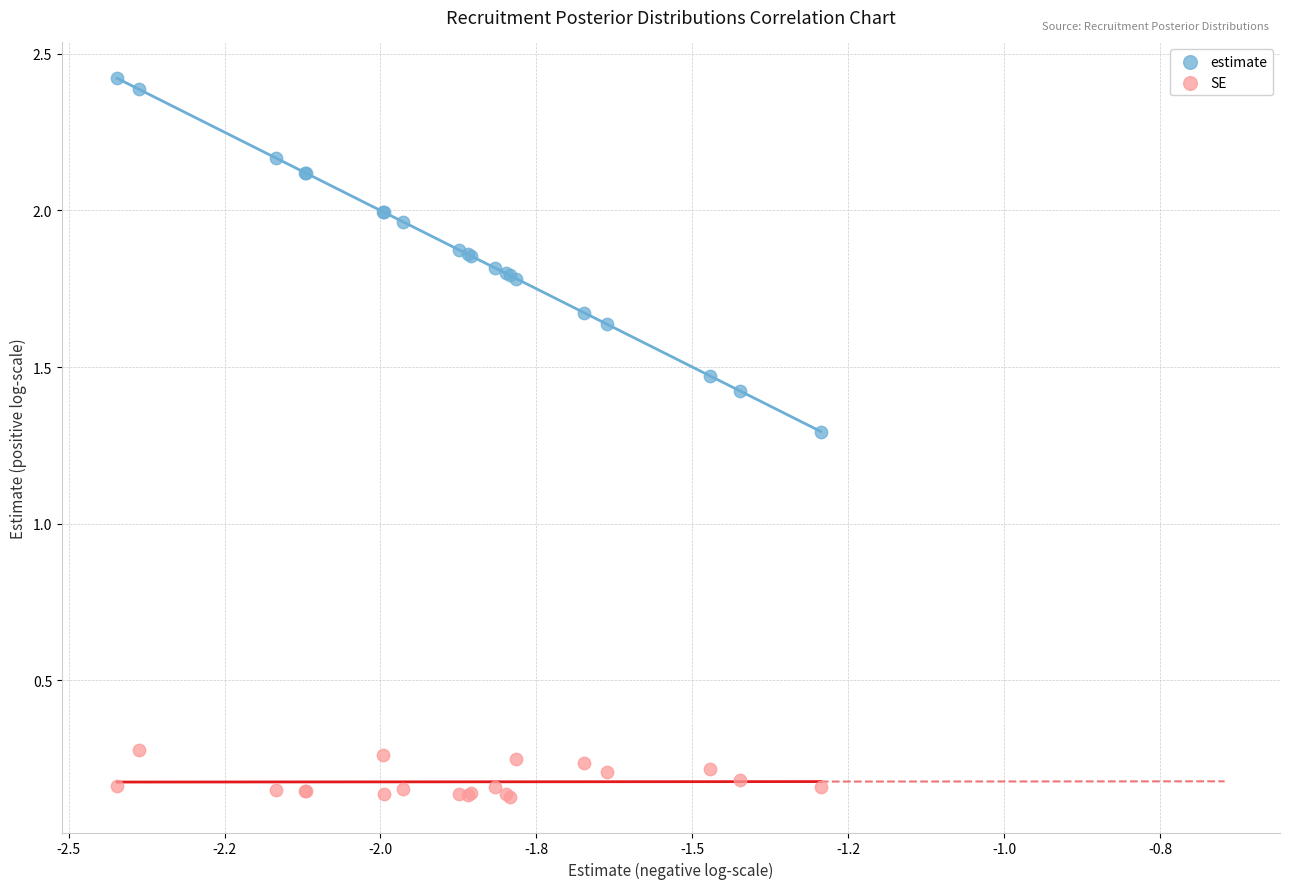

Which series reaches the minimum Y coordinate?

SE